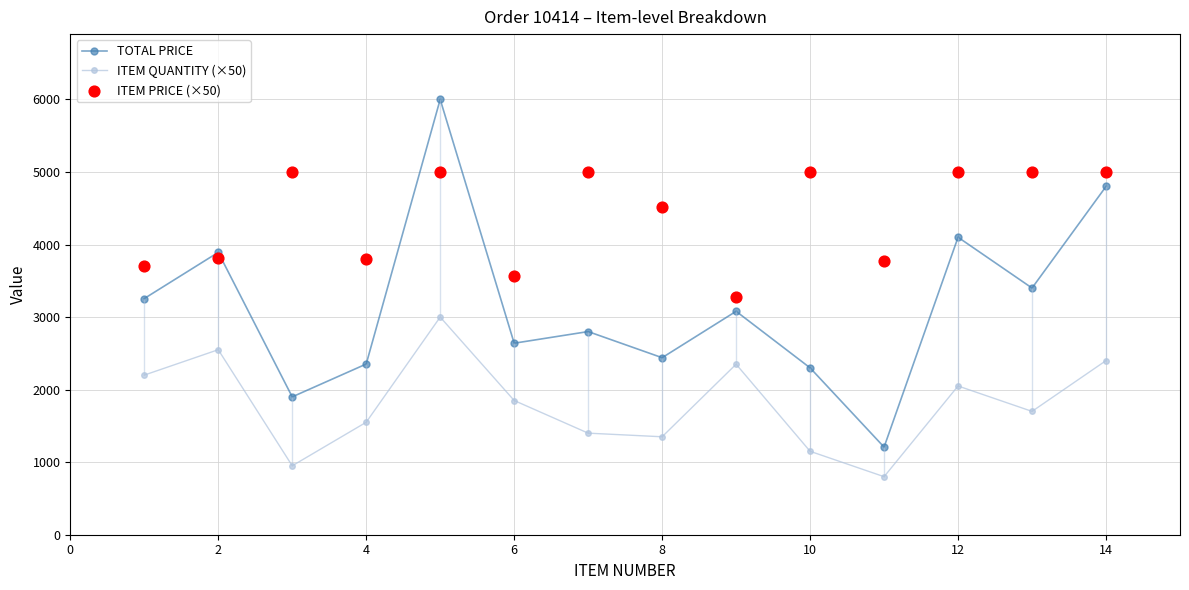

True or false: TOTAL PRICE and ITEM QUANTITY (×50) intersect in this chart.

False